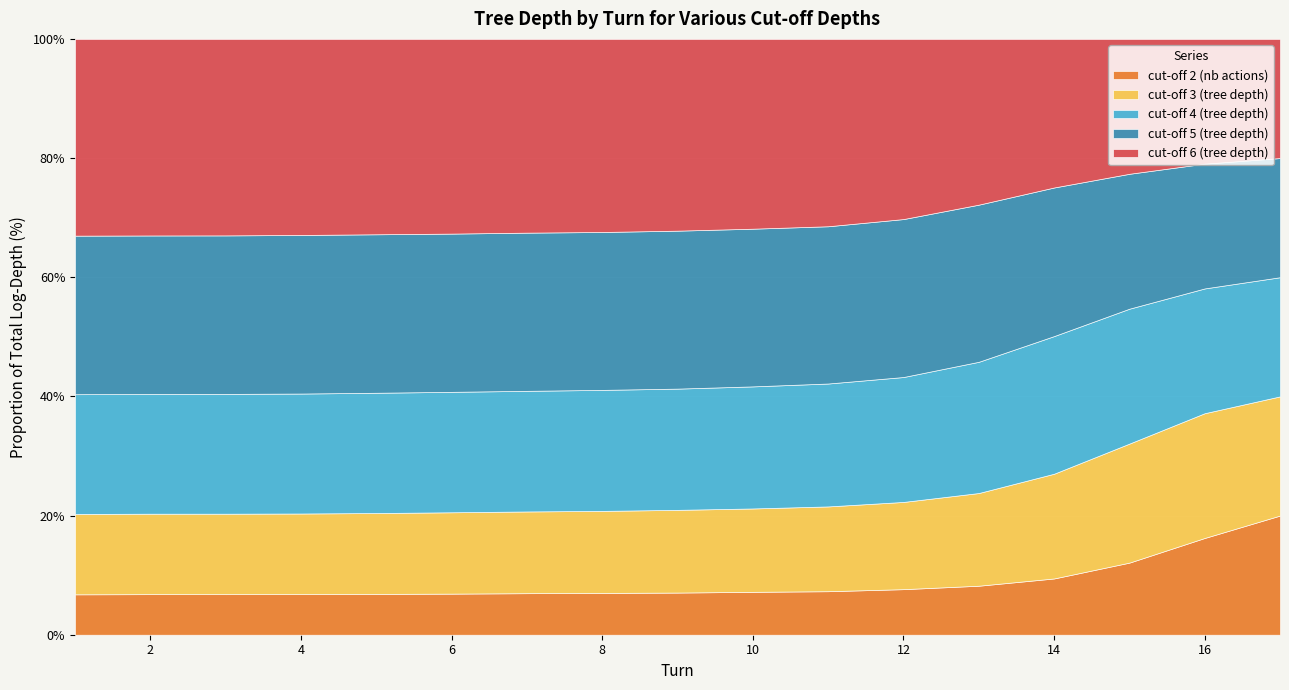

The value of cut-off 2 (nb actions) at 12 is 3.4. True or false?

False